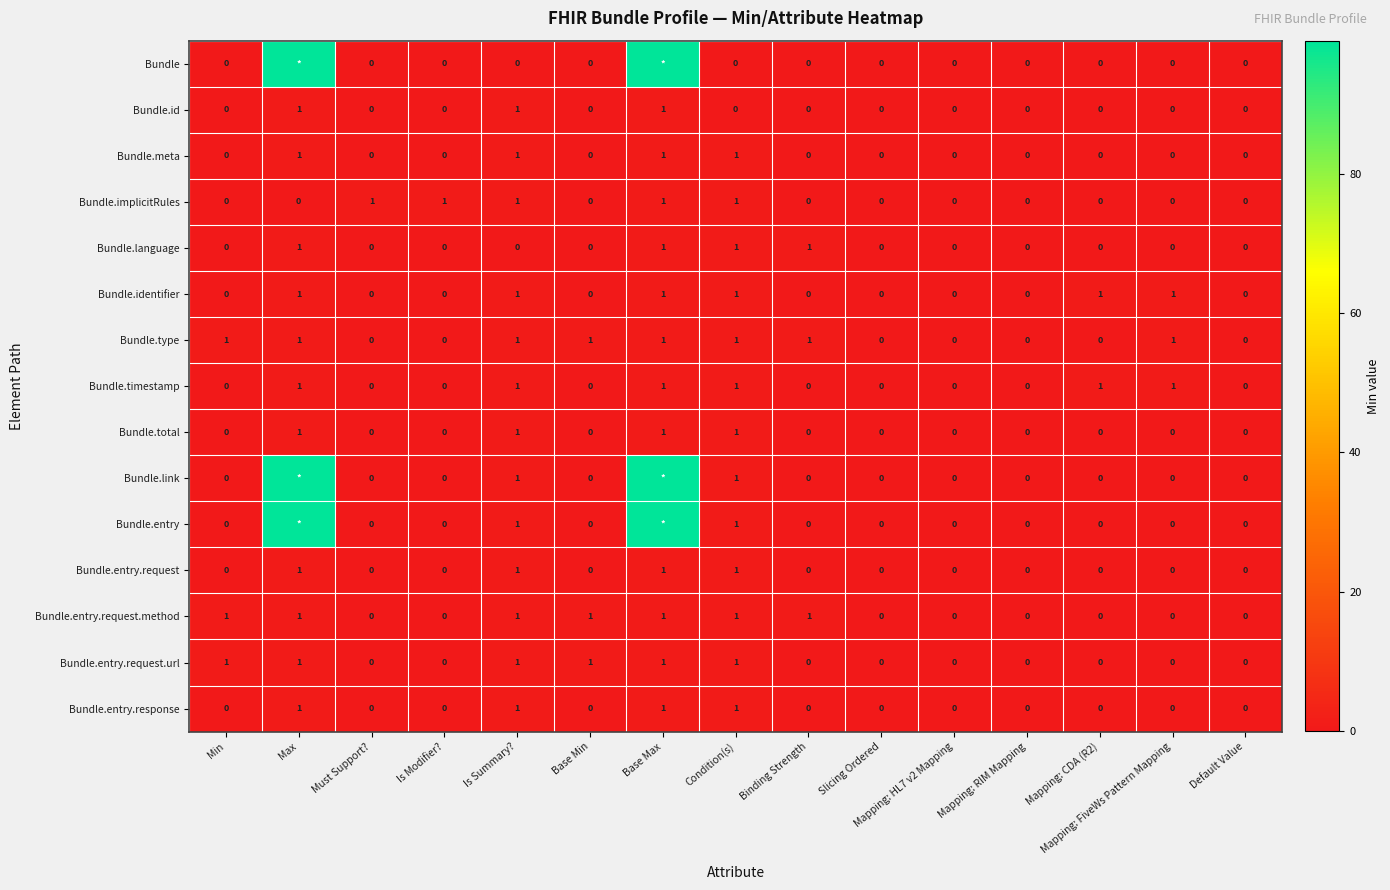

Count the Bundle.total values in the range 0 to 1.

15